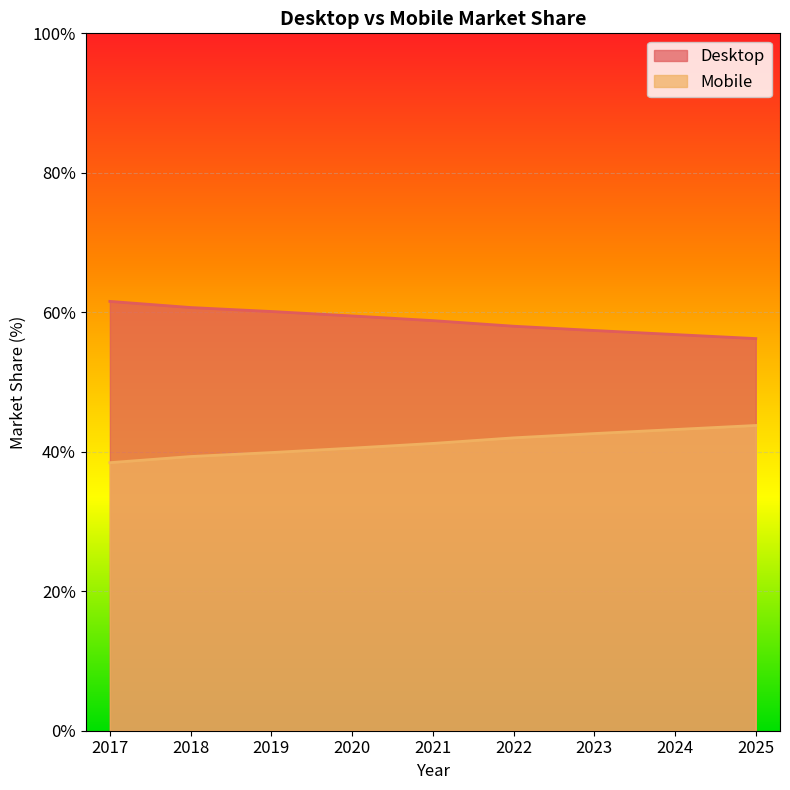

The value of Mobile at 2019 is 25.1. True or false?

False